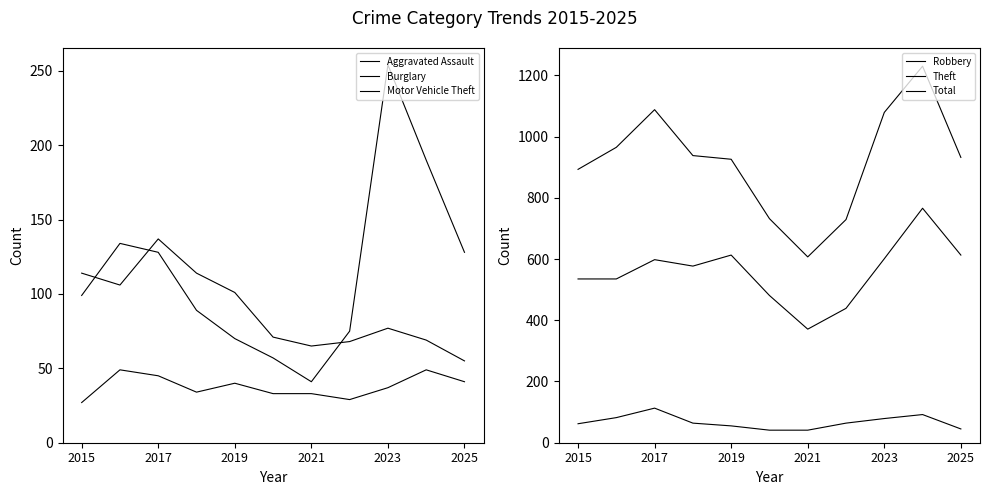

How many values in the Burglary series exceed 77?

5